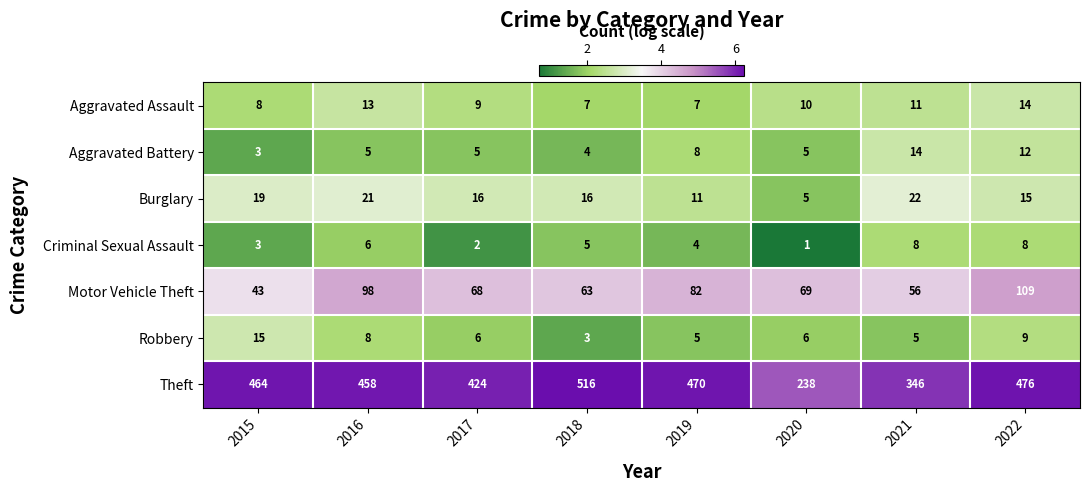

At how many categories does at least one series exceed 4?

8